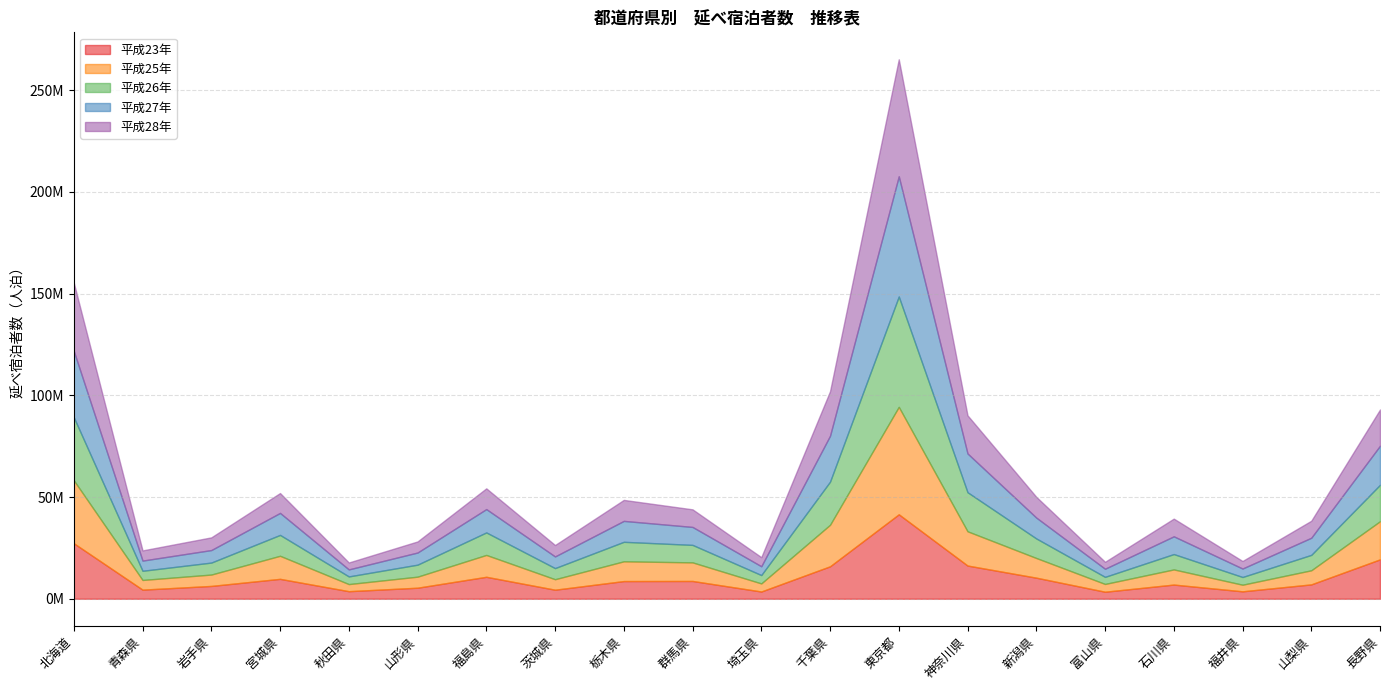

Where does the 平成28年 series first go above 8696500?

北海道